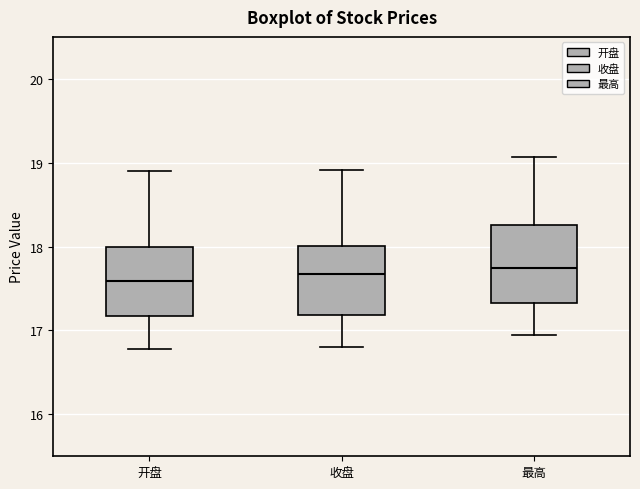

Reading left to right, transcribe this box plot: for each box, give where its median line is, the range the box spans, and where its two whiskers end, as read against the y-axis. The values are not printed on the chart, so give them approximately, as read against the axis.

开盘: median 17.6, box 17.2 to 18.0, whiskers 16.8 to 18.9
收盘: median 17.7, box 17.2 to 18.0, whiskers 16.8 to 18.9
最高: median 17.7, box 17.3 to 18.3, whiskers 16.9 to 19.1